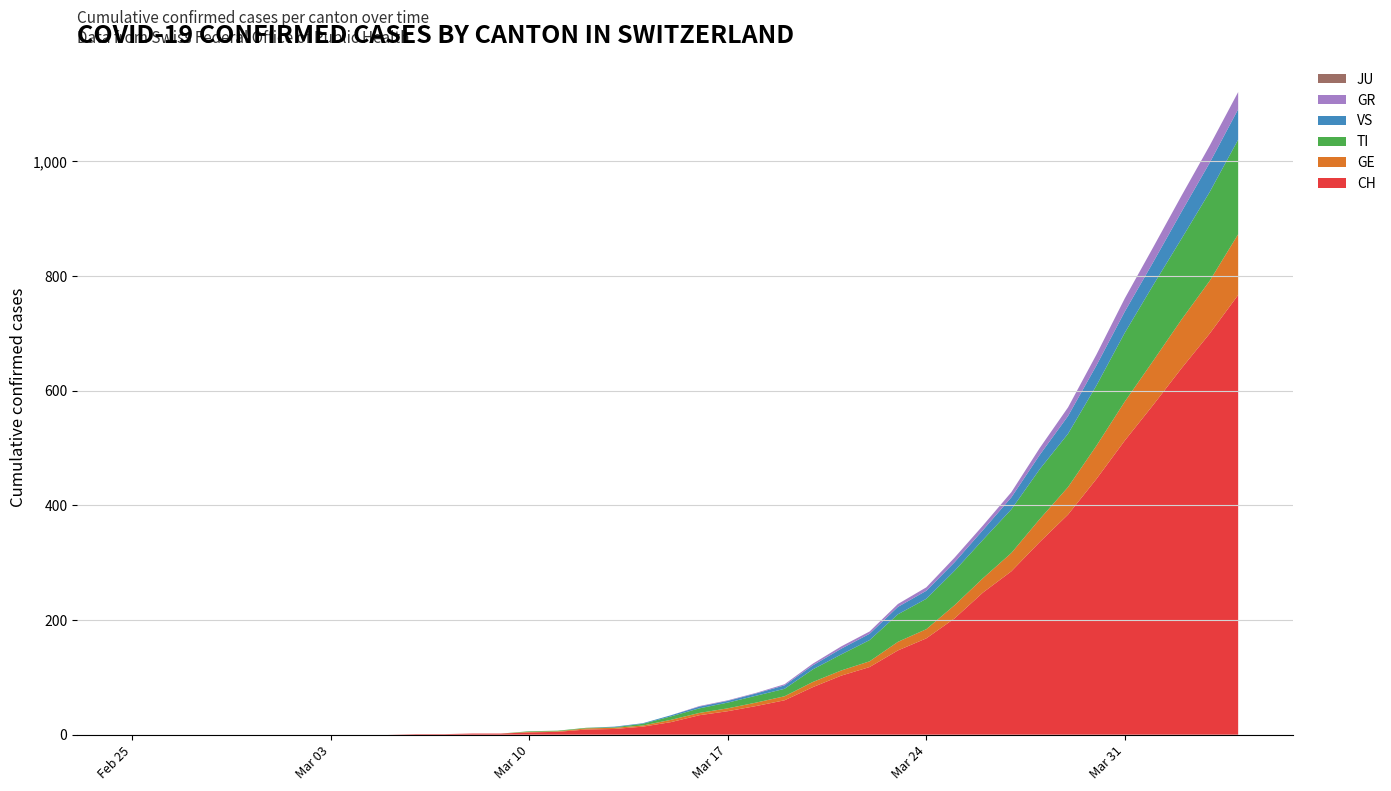

Reading left to right, what are all the values shown in this chart?

CH: 2020-02-25=0	2020-02-26=0	2020-02-27=0	2020-02-28=0	2020-02-29=0	2020-03-01=0	2020-03-02=0	2020-03-03=0	2020-03-04=0	2020-03-05=0	2020-03-06=1	2020-03-07=1	2020-03-08=2	2020-03-09=2	2020-03-10=4	2020-03-11=5	2020-03-12=9	2020-03-13=10	2020-03-14=14	2020-03-15=22	2020-03-16=34	2020-03-17=41	2020-03-18=50	2020-03-19=60	2020-03-20=83	2020-03-21=103	2020-03-22=118	2020-03-23=147	2020-03-24=168	2020-03-25=203	2020-03-26=248	2020-03-27=285	2020-03-28=336	2020-03-29=384	2020-03-30=446	2020-03-31=513	2020-04-01=575	2020-04-02=639	2020-04-03=700	2020-04-04=767
GE: 2020-02-25=0	2020-02-26=0	2020-02-27=0	2020-02-28=0	2020-02-29=0	2020-03-01=0	2020-03-02=0	2020-03-03=0	2020-03-04=0	2020-03-05=0	2020-03-06=0	2020-03-07=0	2020-03-08=0	2020-03-09=0	2020-03-10=1	2020-03-11=1	2020-03-12=2	2020-03-13=2	2020-03-14=2	2020-03-15=4	2020-03-16=4	2020-03-17=5	2020-03-18=6	2020-03-19=7	2020-03-20=9	2020-03-21=9	2020-03-22=10	2020-03-23=15	2020-03-24=16	2020-03-25=23	2020-03-26=25	2020-03-27=32	2020-03-28=40	2020-03-29=48	2020-03-30=58	2020-03-31=68	2020-04-01=77	2020-04-02=85	2020-04-03=92	2020-04-04=106
TI: 2020-02-25=0	2020-02-26=0	2020-02-27=0	2020-02-28=0	2020-02-29=0	2020-03-01=0	2020-03-02=0	2020-03-03=0	2020-03-04=0	2020-03-05=0	2020-03-06=0	2020-03-07=0	2020-03-08=0	2020-03-09=0	2020-03-10=1	2020-03-11=1	2020-03-12=1	2020-03-13=1	2020-03-14=3	2020-03-15=6	2020-03-16=8	2020-03-17=10	2020-03-18=12	2020-03-19=13	2020-03-20=22	2020-03-21=28	2020-03-22=37	2020-03-23=48	2020-03-24=53	2020-03-25=60	2020-03-26=67	2020-03-27=76	2020-03-28=87	2020-03-29=93	2020-03-30=105	2020-03-31=120	2020-04-01=132	2020-04-02=141	2020-04-03=155	2020-04-04=165
VS: 2020-02-25=0	2020-02-26=0	2020-02-27=0	2020-02-28=0	2020-02-29=0	2020-03-01=0	2020-03-02=0	2020-03-03=0	2020-03-04=0	2020-03-05=0	2020-03-06=0	2020-03-07=0	2020-03-08=0	2020-03-09=0	2020-03-10=0	2020-03-11=0	2020-03-12=0	2020-03-13=1	2020-03-14=1	2020-03-15=2	2020-03-16=3	2020-03-17=3	2020-03-18=4	2020-03-19=6	2020-03-20=7	2020-03-21=10	2020-03-22=11	2020-03-23=13	2020-03-24=14	2020-03-25=15	2020-03-26=17	2020-03-27=21	2020-03-28=25	2020-03-29=31	2020-03-30=35	2020-03-31=37	2020-04-01=40	2020-04-02=47	2020-04-03=51	2020-04-04=53
GR: 2020-02-25=0	2020-02-26=0	2020-02-27=0	2020-02-28=0	2020-02-29=0	2020-03-01=0	2020-03-02=0	2020-03-03=0	2020-03-04=0	2020-03-05=0	2020-03-06=0	2020-03-07=0	2020-03-08=0	2020-03-09=0	2020-03-10=0	2020-03-11=0	2020-03-12=0	2020-03-13=0	2020-03-14=0	2020-03-15=0	2020-03-16=1	2020-03-17=1	2020-03-18=1	2020-03-19=2	2020-03-20=3	2020-03-21=4	2020-03-22=4	2020-03-23=5	2020-03-24=6	2020-03-25=8	2020-03-26=8	2020-03-27=9	2020-03-28=12	2020-03-29=15	2020-03-30=19	2020-03-31=23	2020-04-01=26	2020-04-02=28	2020-04-03=30	2020-04-04=30
JU: 2020-02-25=0	2020-02-26=0	2020-02-27=0	2020-02-28=0	2020-02-29=0	2020-03-01=0	2020-03-02=0	2020-03-03=0	2020-03-04=0	2020-03-05=0	2020-03-06=0	2020-03-07=0	2020-03-08=0	2020-03-09=0	2020-03-10=0	2020-03-11=0	2020-03-12=0	2020-03-13=0	2020-03-14=0	2020-03-15=0	2020-03-16=0	2020-03-17=0	2020-03-18=0	2020-03-19=0	2020-03-20=0	2020-03-21=0	2020-03-22=0	2020-03-23=0	2020-03-24=0	2020-03-25=0	2020-03-26=0	2020-03-27=0	2020-03-28=0	2020-03-29=0	2020-03-30=0	2020-03-31=0	2020-04-01=0	2020-04-02=0	2020-04-03=0	2020-04-04=0